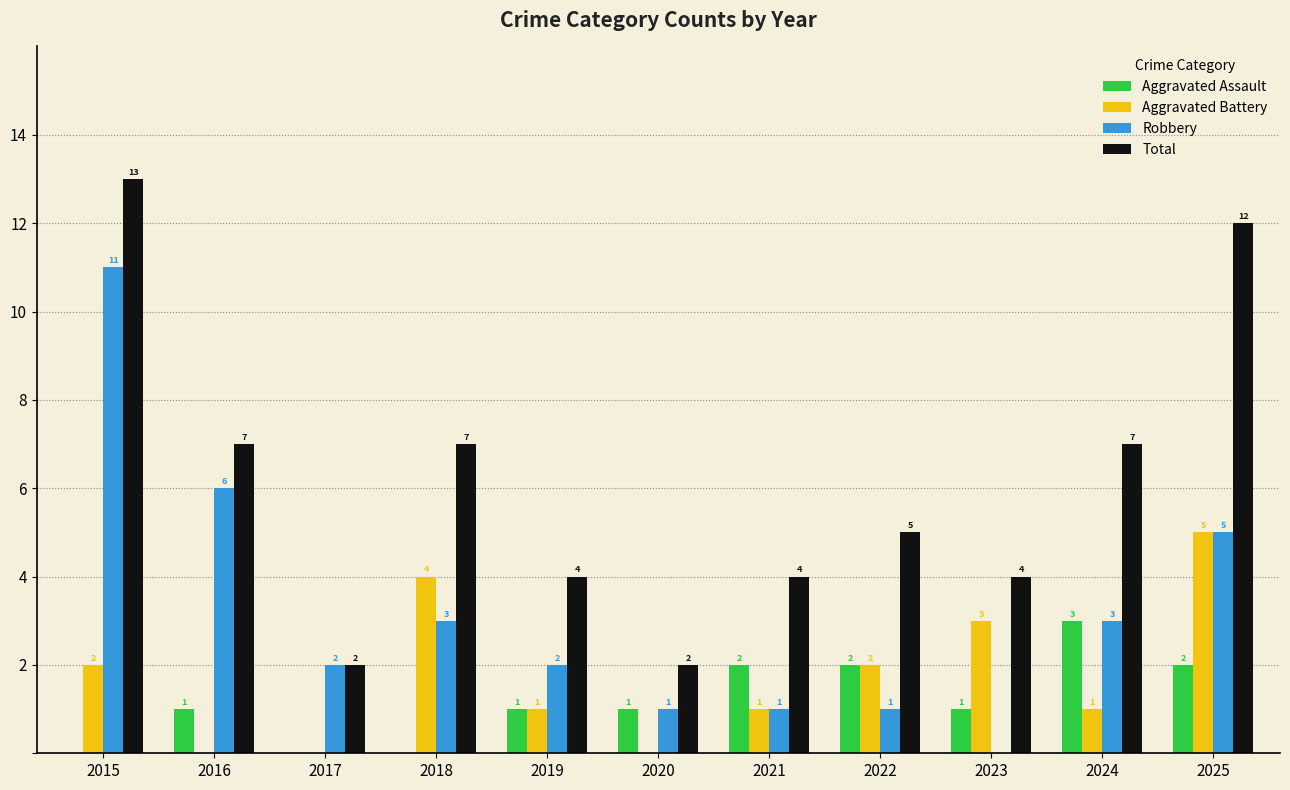

Reading right to left, what are all the values shown in this chart?

Aggravated Assault: 2025=2	2024=3	2023=1	2022=2	2021=2	2020=1	2019=1	2018=0	2017=0	2016=1	2015=0
Aggravated Battery: 2025=5	2024=1	2023=3	2022=2	2021=1	2020=0	2019=1	2018=4	2017=0	2016=0	2015=2
Robbery: 2025=5	2024=3	2023=0	2022=1	2021=1	2020=1	2019=2	2018=3	2017=2	2016=6	2015=11
Total: 2025=12	2024=7	2023=4	2022=5	2021=4	2020=2	2019=4	2018=7	2017=2	2016=7	2015=13